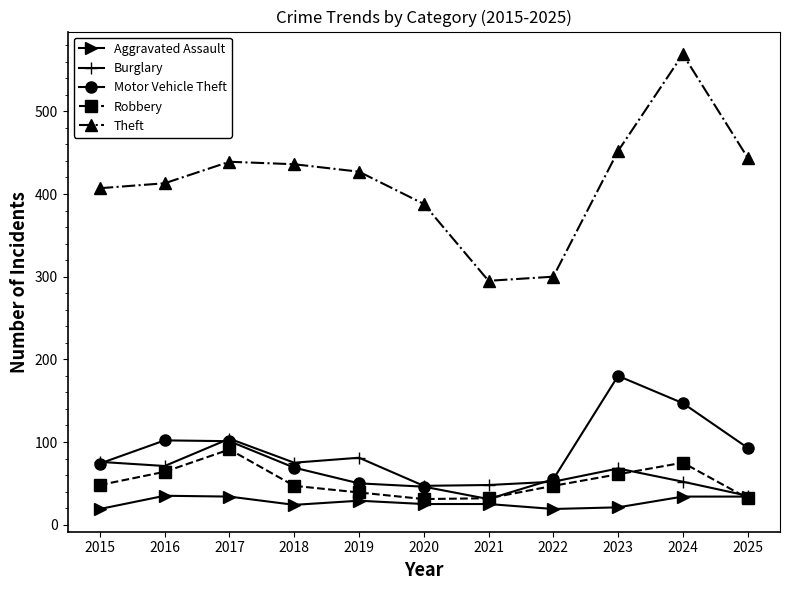

After their last crossing, which series has the higher values: Robbery or Aggravated Assault?

Aggravated Assault